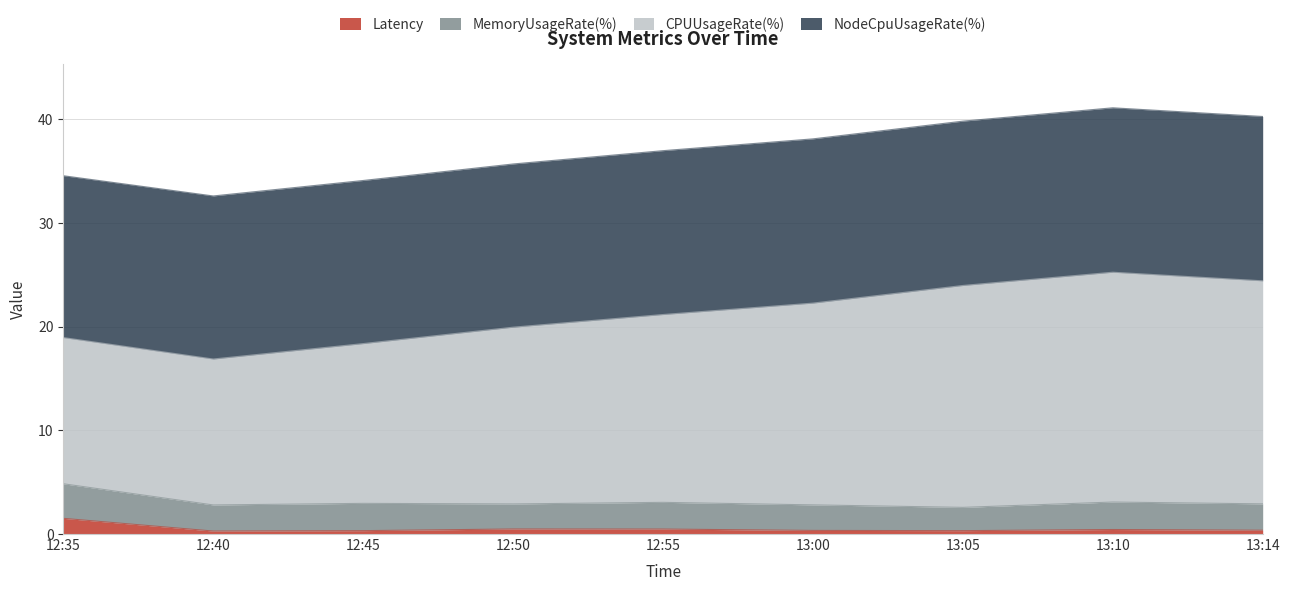

Which series has the widest spread of values?

CPUUsageRate(%)